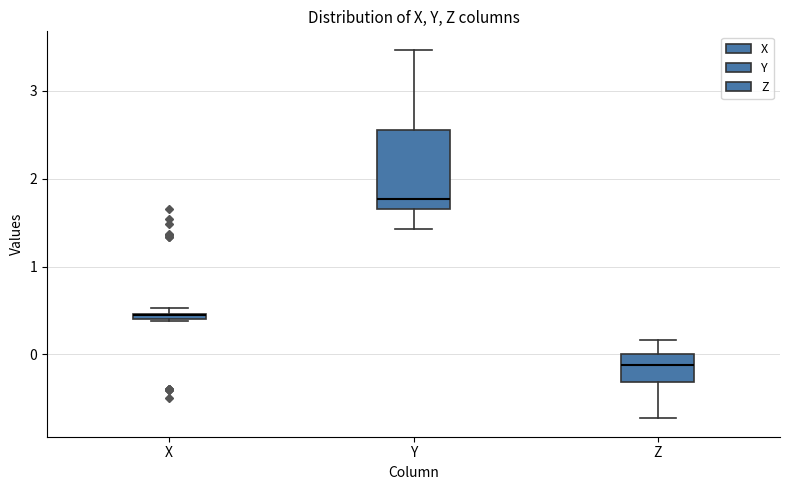

Where is the lower edge of the box for X on the y-axis? The values are not printed on the chart, so give them approximately, as read against the axis.

0.4